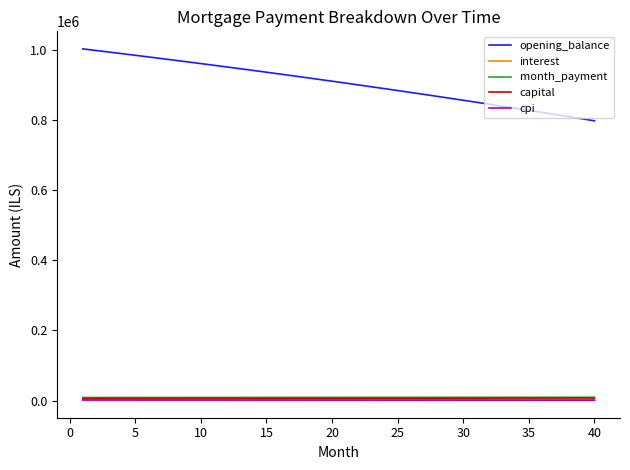

Which series has the largest total across all categories?

opening_balance